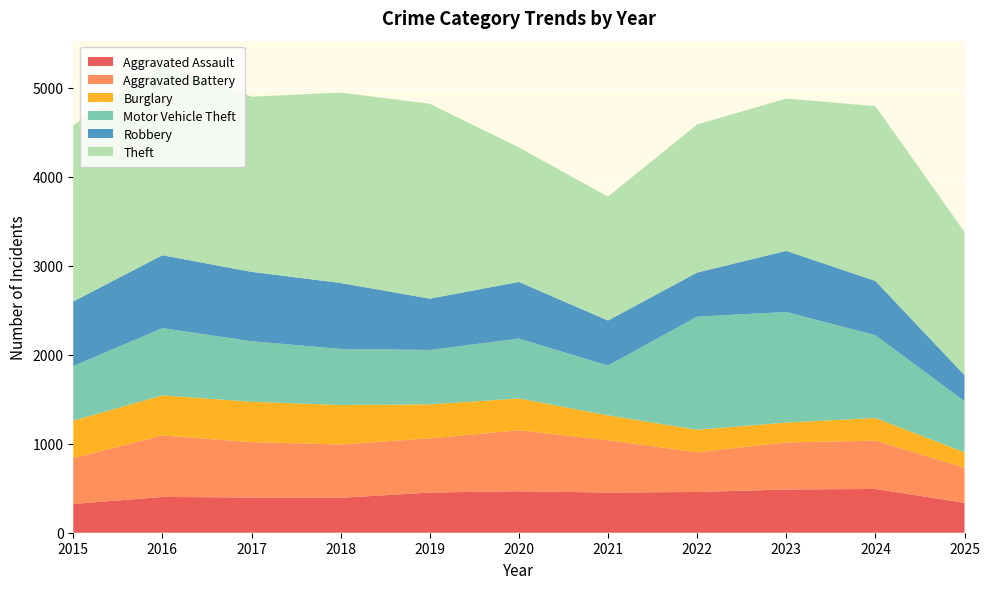

Reading right to left, extract all data points from this chart.

Aggravated Assault: 336	492	486	458	452	466	452	392	396	402	323
Aggravated Battery: 395	543	529	446	587	686	608	600	623	691	515
Burglary: 173	254	223	253	280	357	383	443	453	451	421
Motor Vehicle Theft: 574	931	1243	1272	560	673	611	631	680	756	614
Robbery: 293	610	687	495	506	637	577	741	780	819	726
Theft: 1609	1965	1711	1665	1392	1512	2190	2140	1968	2148	1981